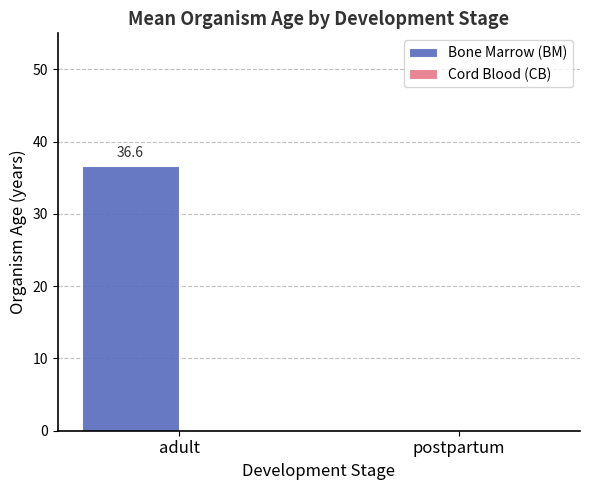

True or false: the data shows 0.0 at postpartum.

True